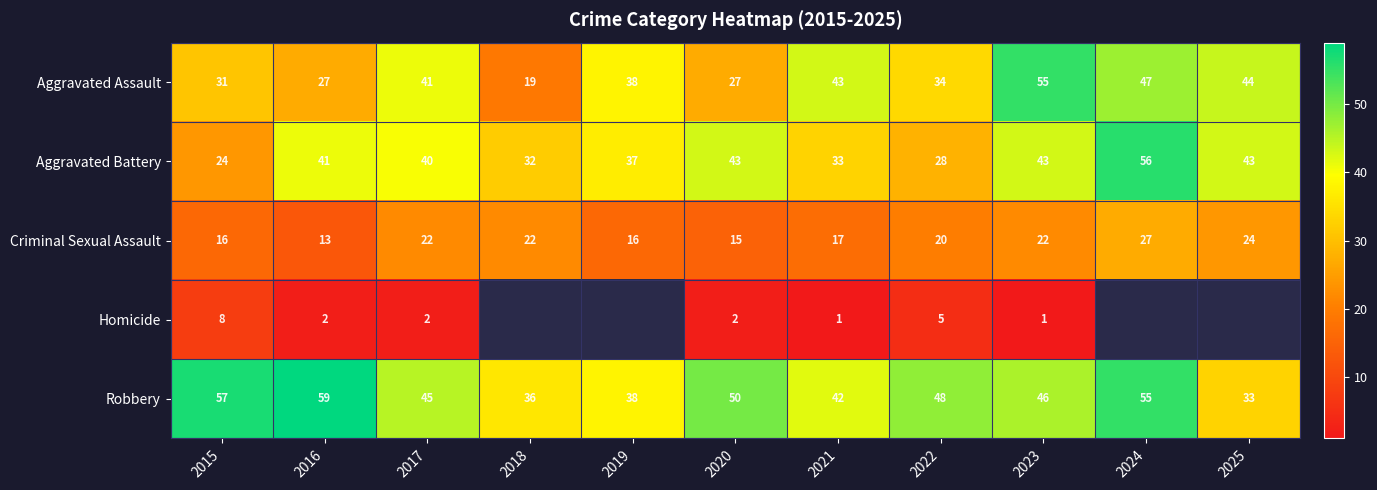

At which category is the sum across all series the highest?

2023